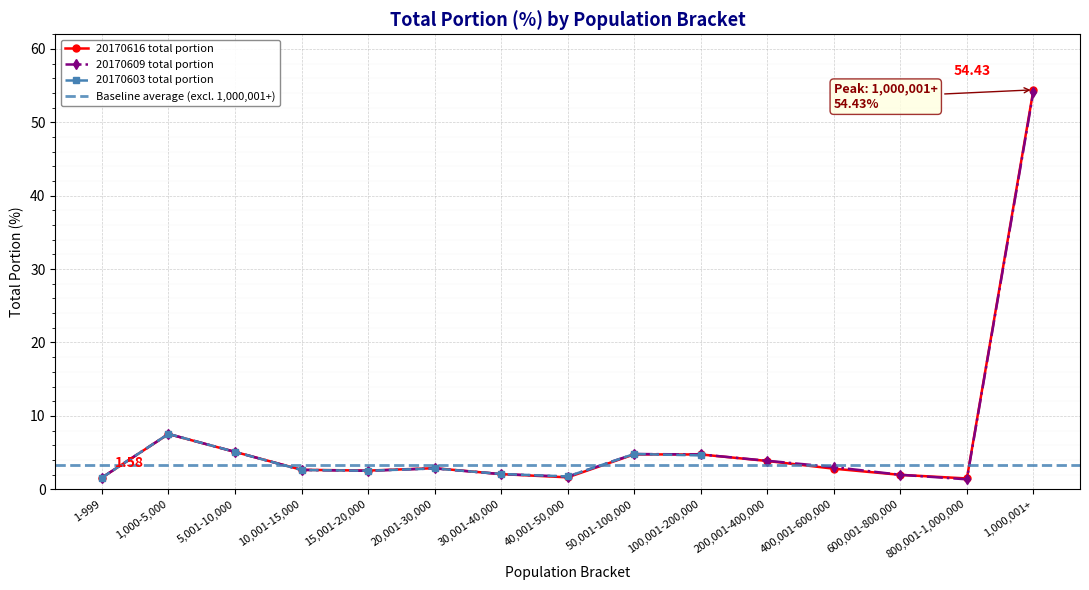

True or false: 20170616 total portion has more than 1 interior local peaks.

True